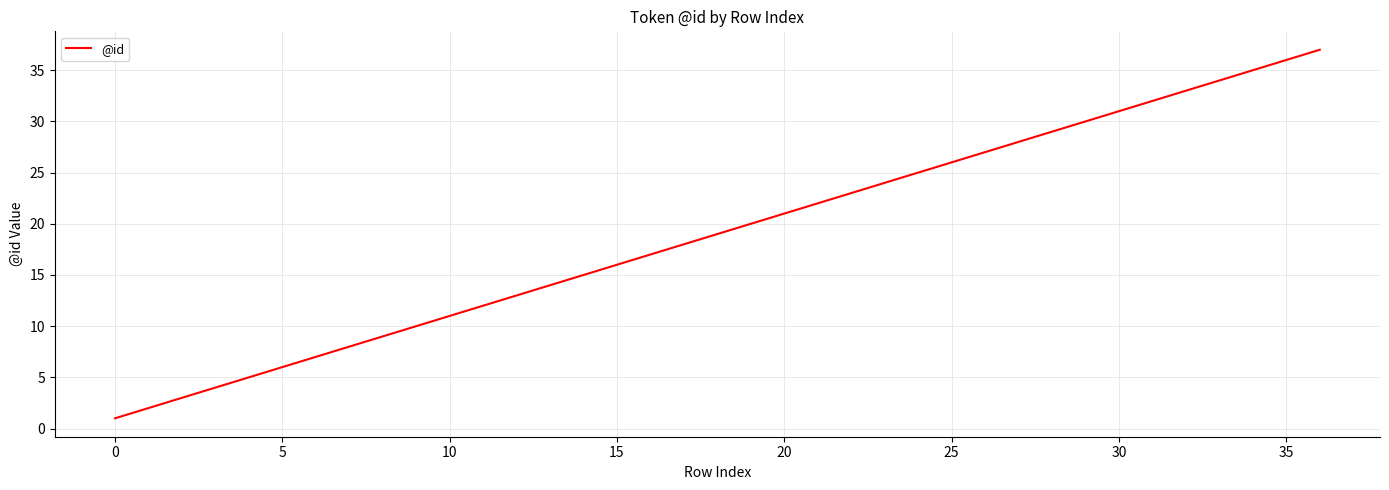

What is the difference between the maximum and minimum values?

36